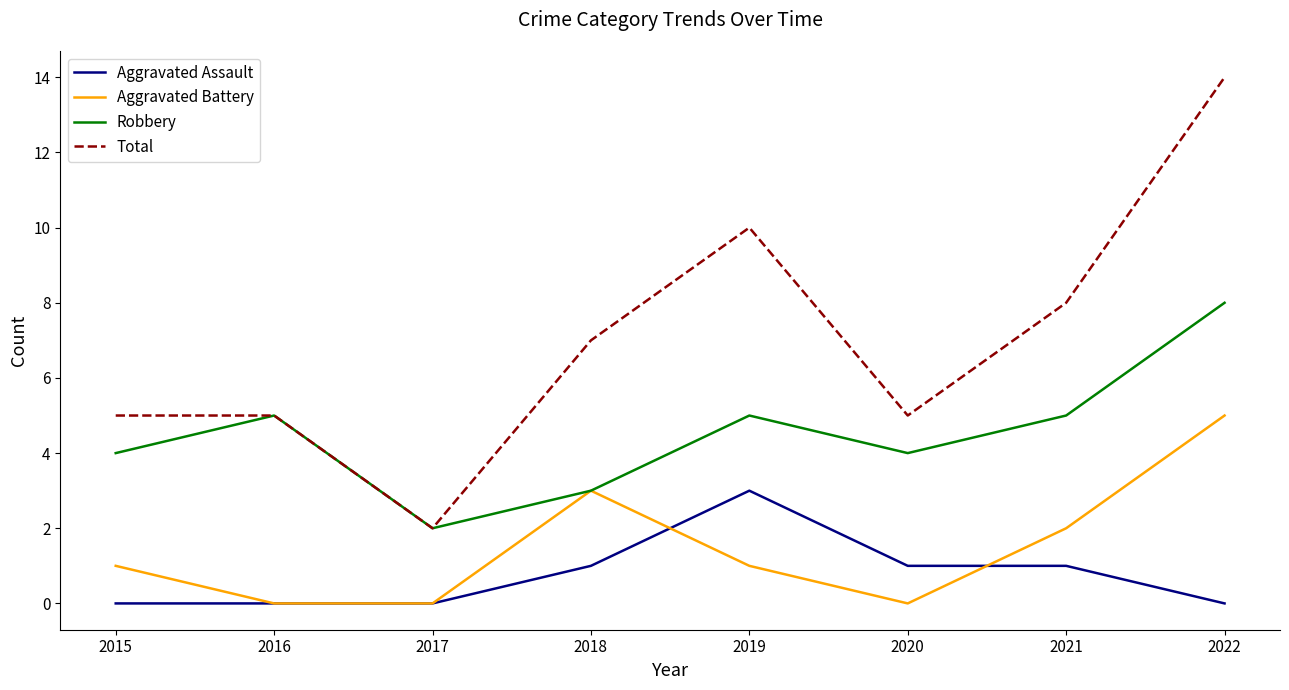

At 2022, list the series in order from largest to smallest.

Total, Robbery, Aggravated Battery, Aggravated Assault